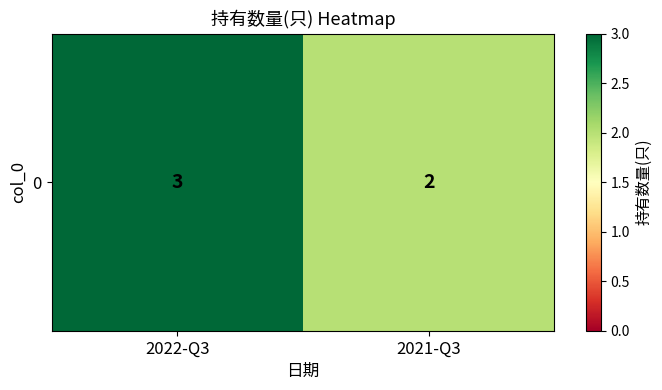

What is the change in value from 2022-Q3 to 2021-Q3?

-1